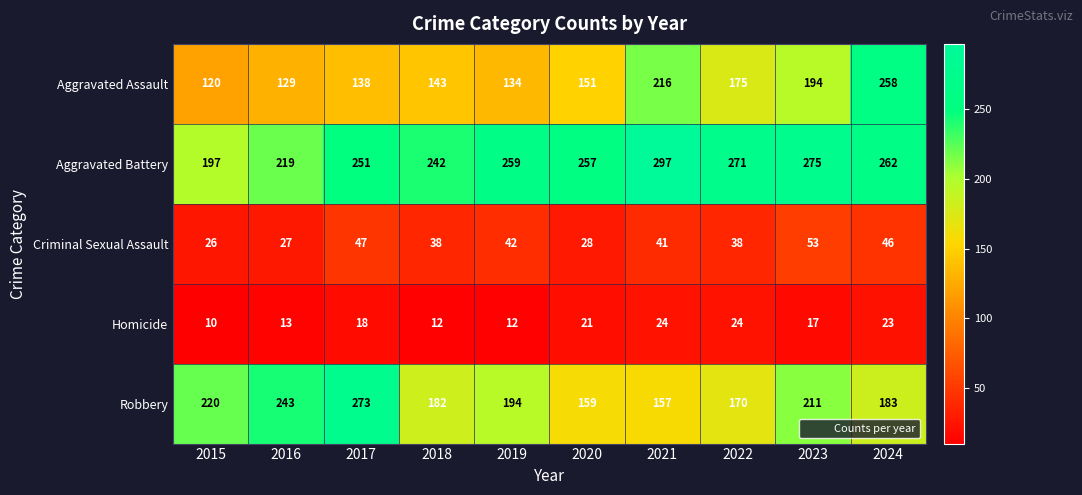

How many distinct data groups are displayed?

5